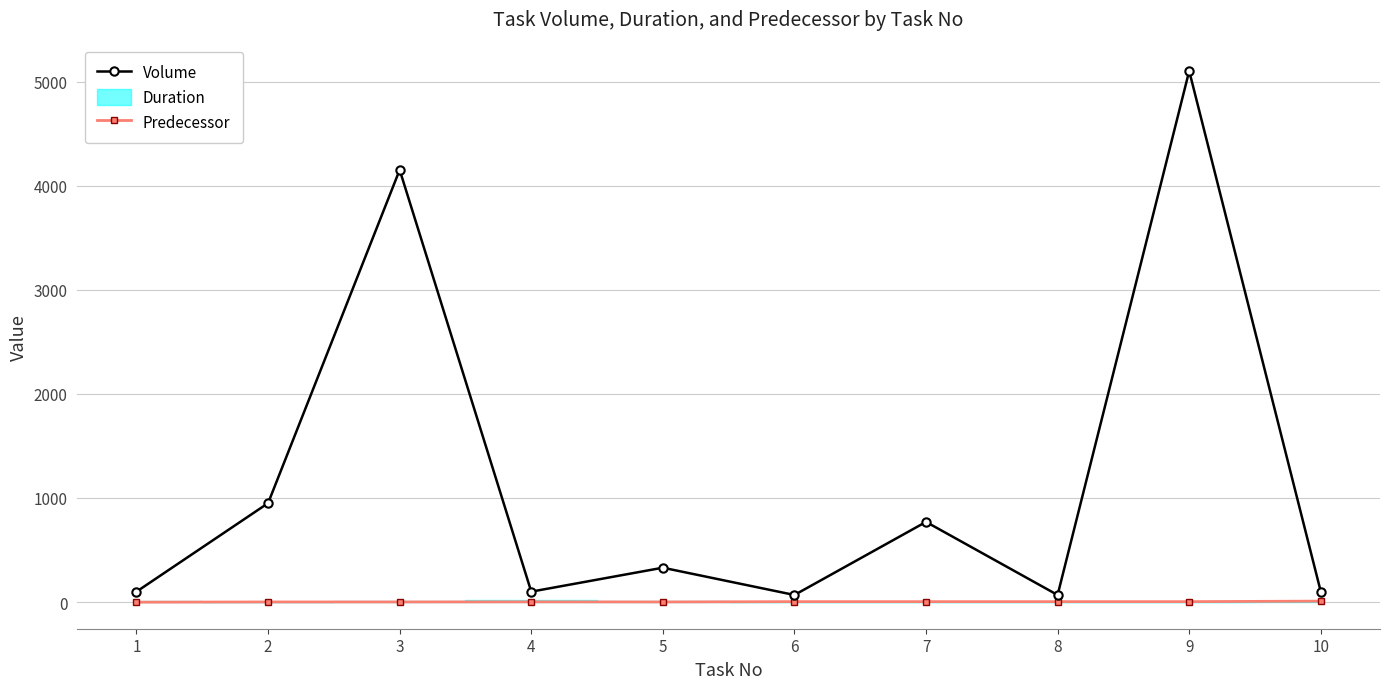

What is the difference between the maximum and minimum values in the Predecessor series?

10